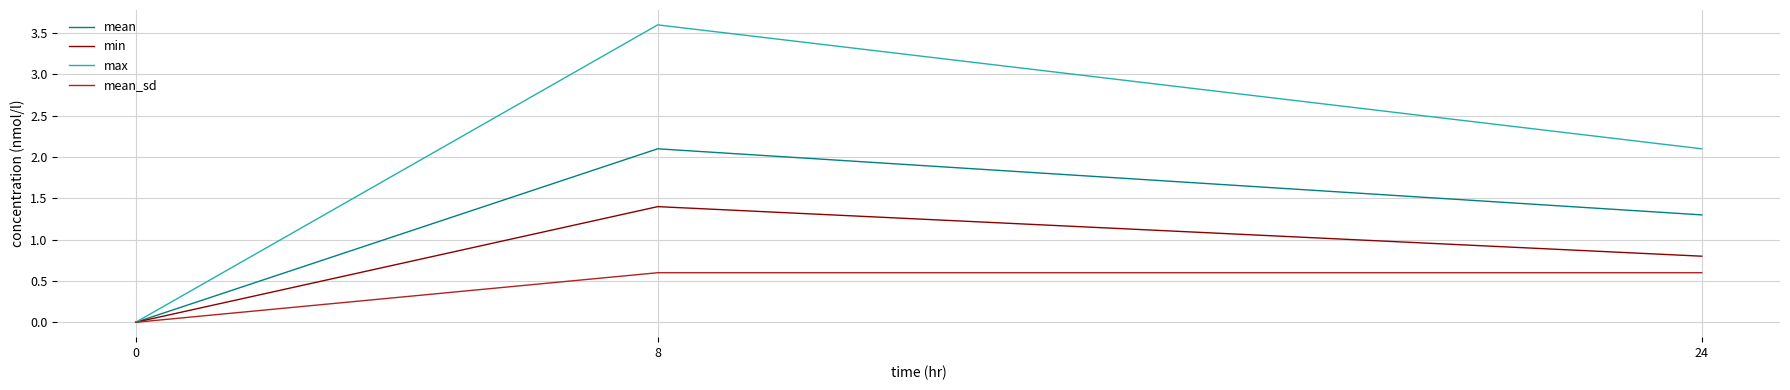

At how many categories does at least one series exceed 3?

1